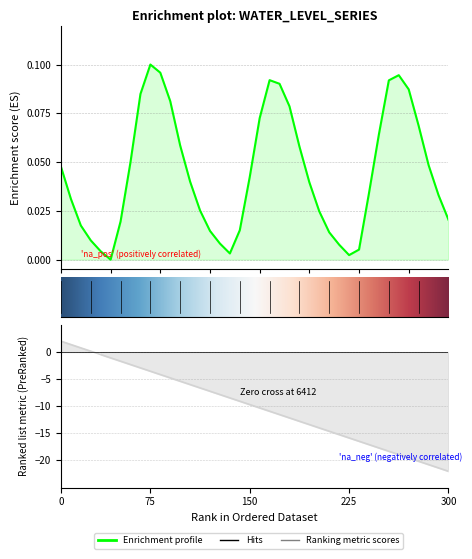

How many lines are shown in the chart?

1